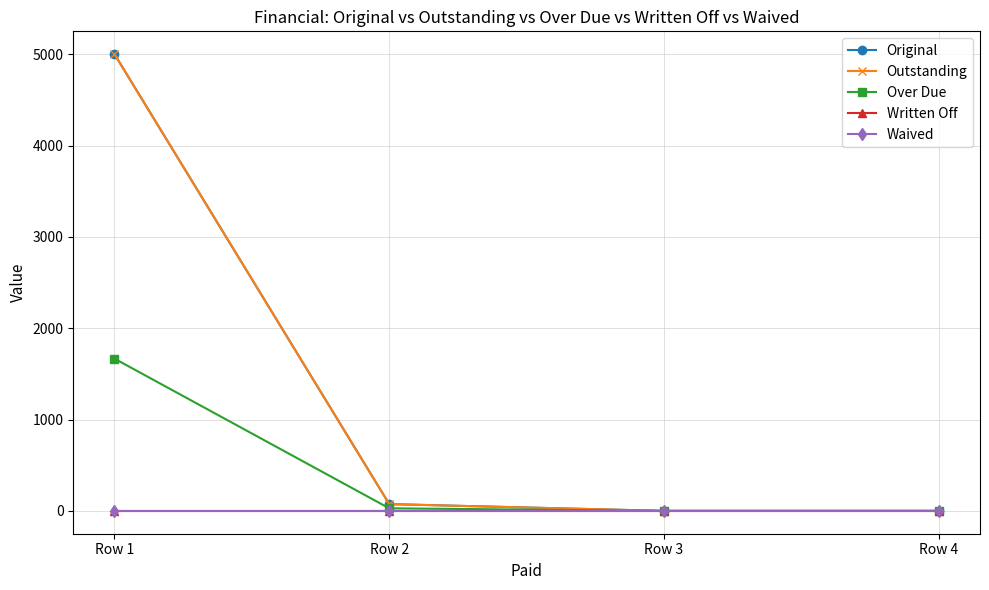

What value does the Original series have at Row 2?

74.2